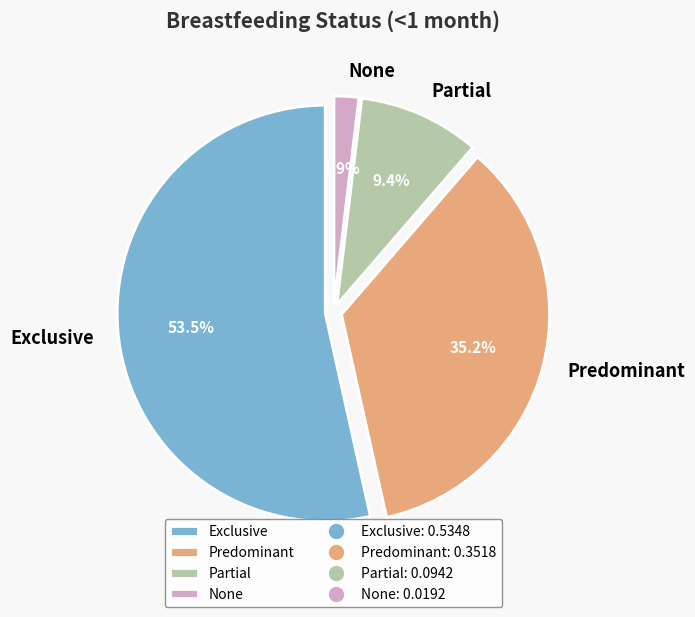

Between Predominant and None, which is larger?

Predominant